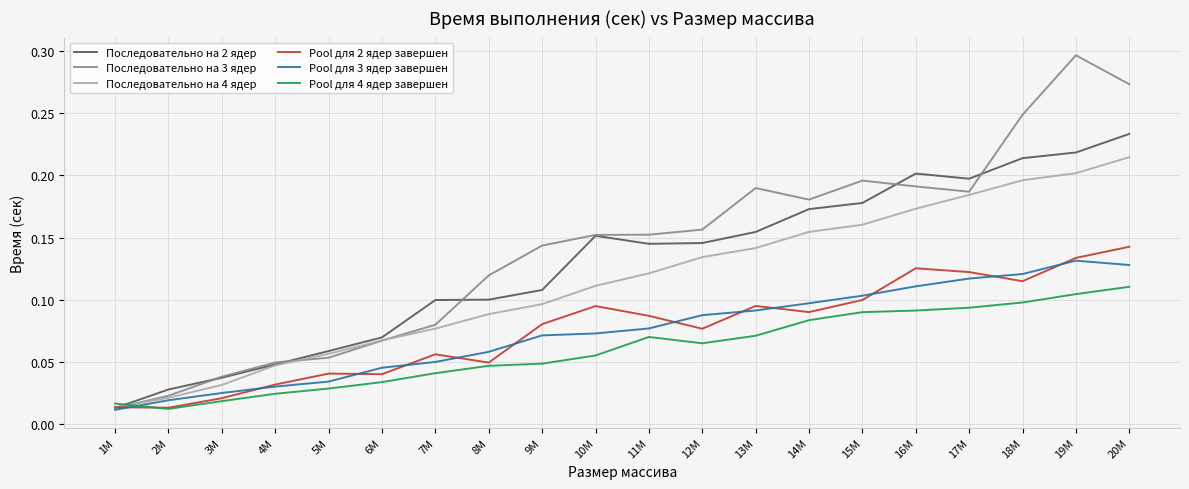

Where is Pool для 3 ядер завершен nearest to the value 0?

1M